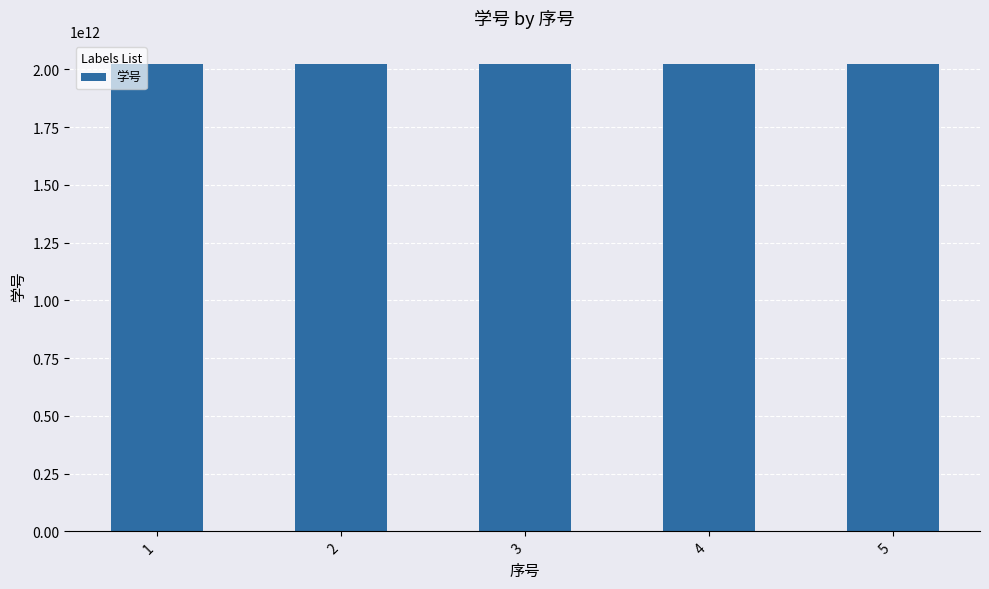

How many bars are there in total?

5